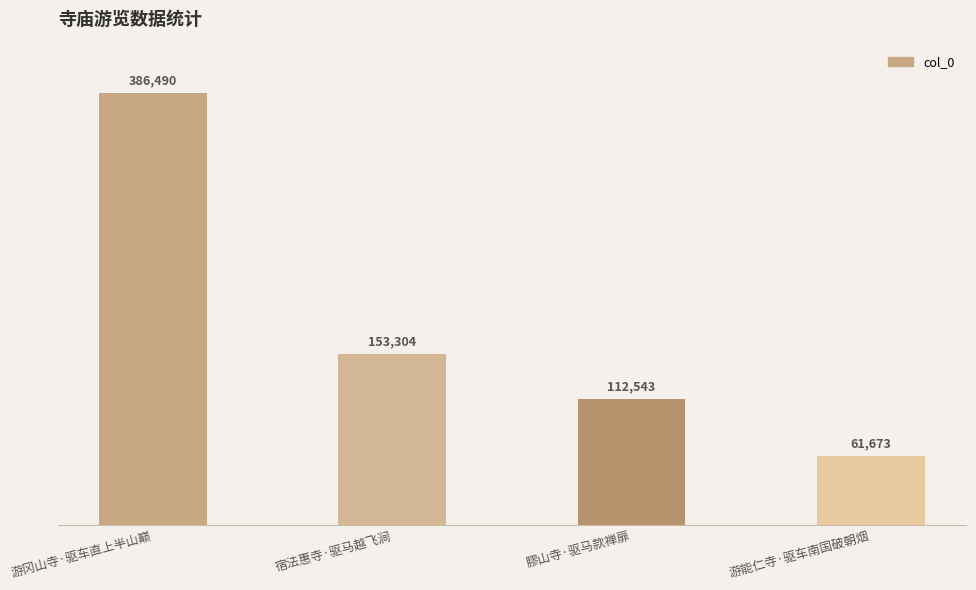

List the labels in order of value, smallest first.

游能仁寺·驱车南国破朝烟, 膠山寺·驱马款禅扉, 宿法惠寺·驱马越飞涧, 游冈山寺·驱车直上半山巅